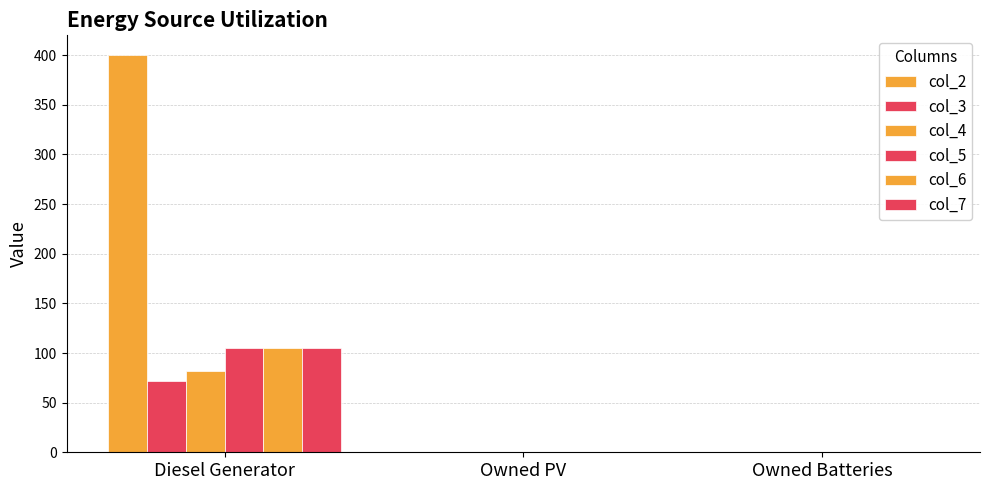

True or false: col_3 has a value of 72 at Diesel Generator.

True